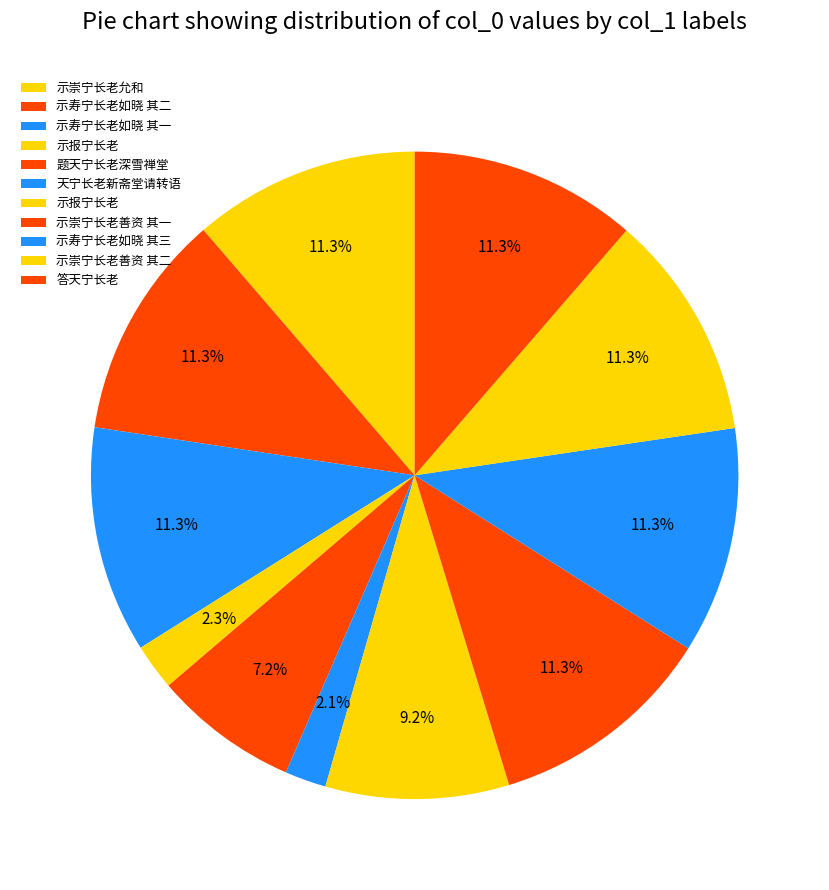

Which category has the smallest portion of the pie?

天宁长老新斋堂请转语